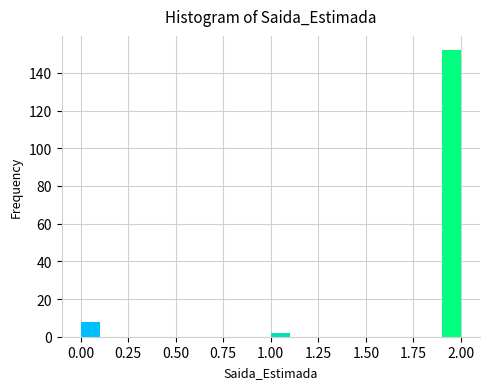

Around what value on the x-axis is the tallest bar? Give the approximate position of its centre, as read against the axis.

1.95